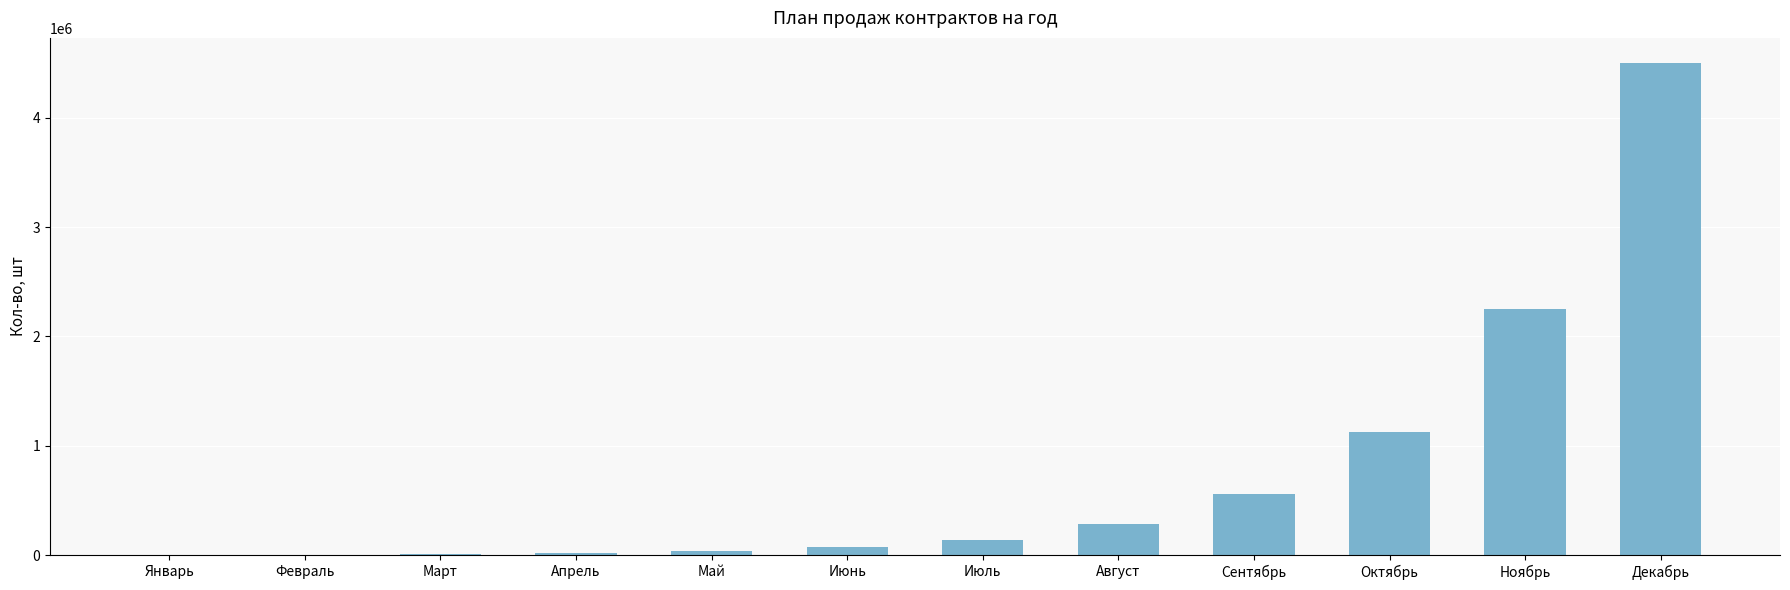

What is the maximum value shown in the chart?

4505600